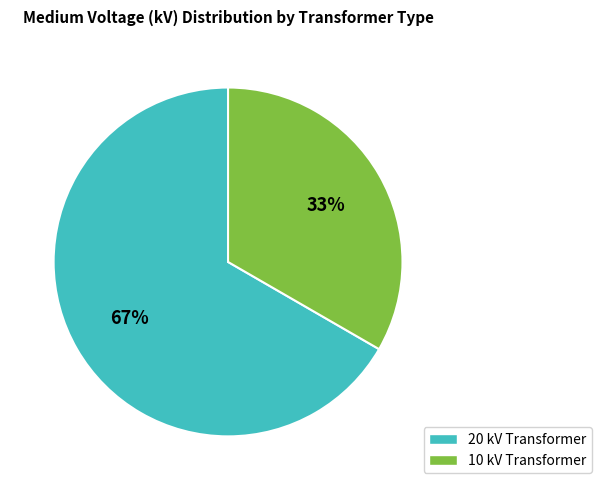

Is there a majority slice in this chart?

Yes